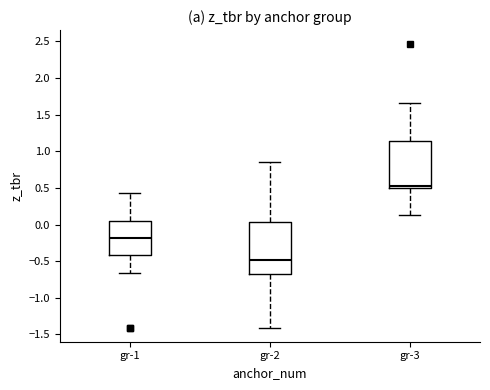

Where does the median line of the box for gr-1 sit on the y-axis? The values are not printed on the chart, so give them approximately, as read against the axis.

-0.20